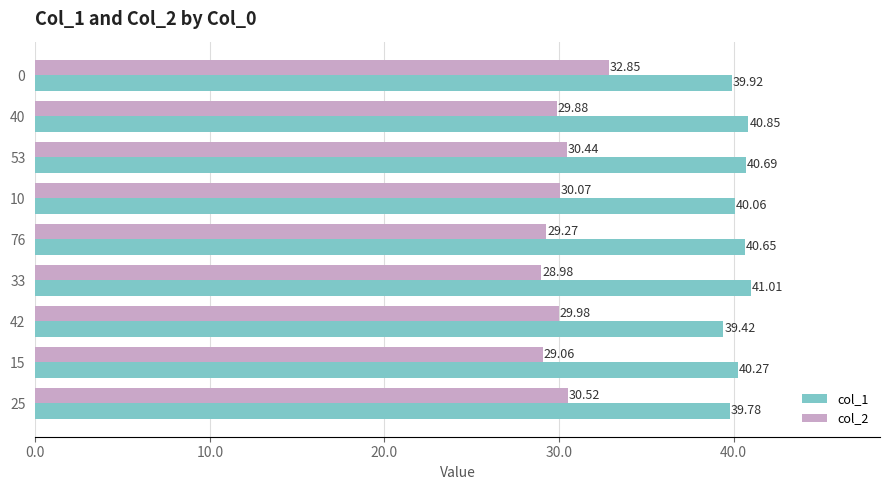

What is the total value across all series at 53?

71.1